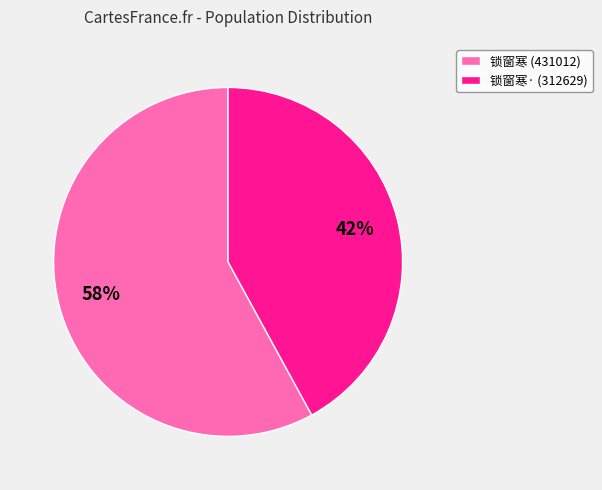

To the nearest percent, what portion does 锁窗寒 (431012) represent?

58%